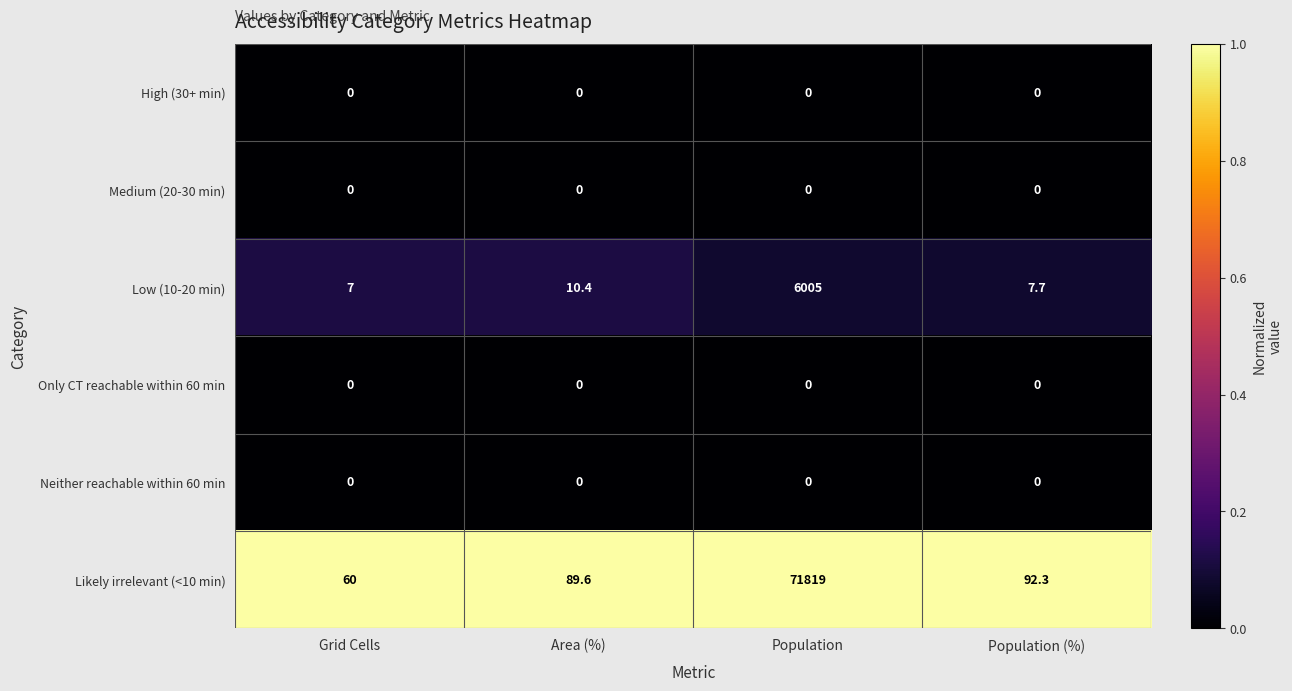

What is the difference between the maximum and minimum values in the Low (10-20 min) series?

5998.0